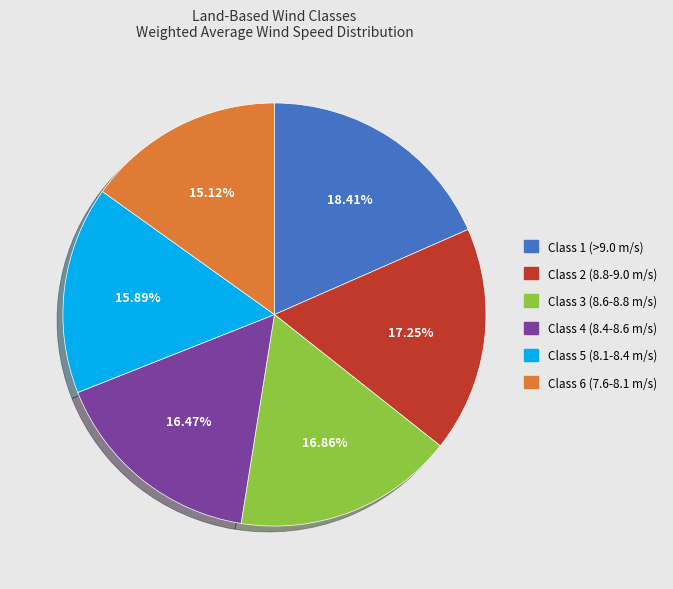

What is the smallest slice in the pie chart?

Class 6 (7.6-8.1 m/s)